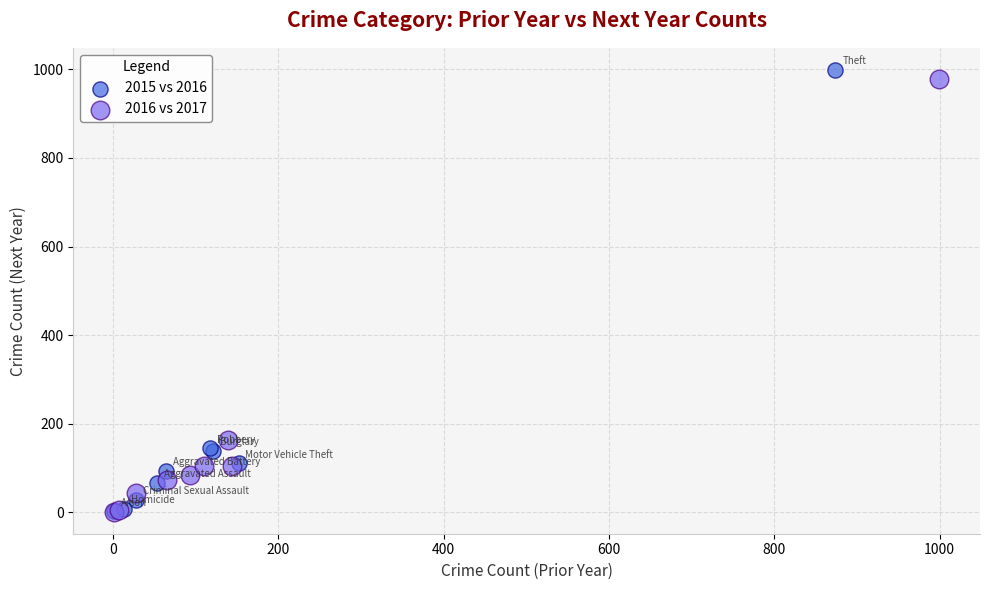

Which series has the widest spread of Y values?

2015 vs 2016